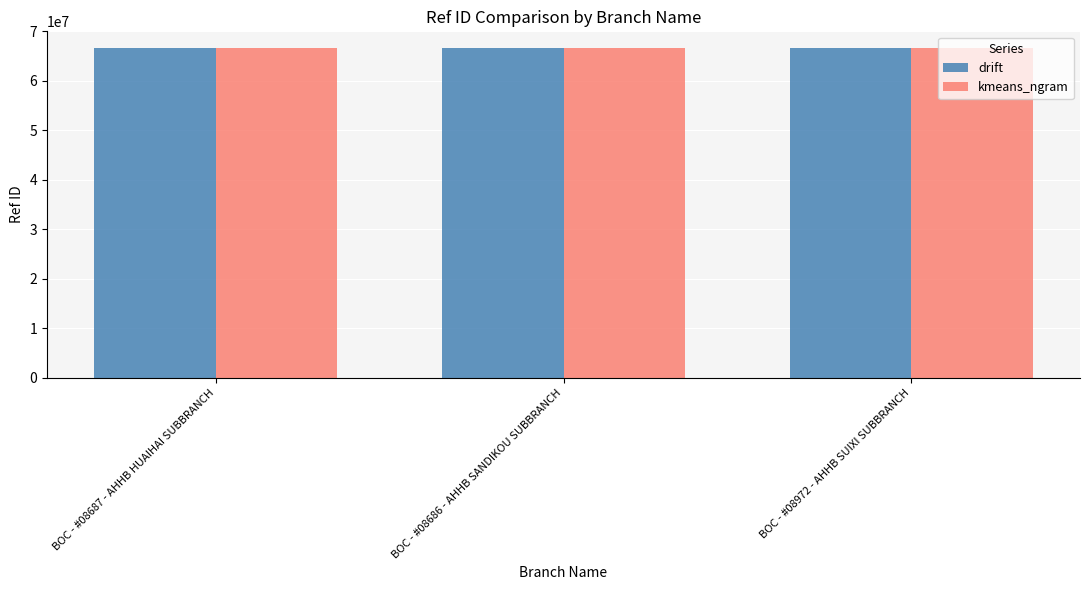

What is the total value across all series at BOC - #08687 - AHHB HUAIHAI SUBBRANCH?

133376932